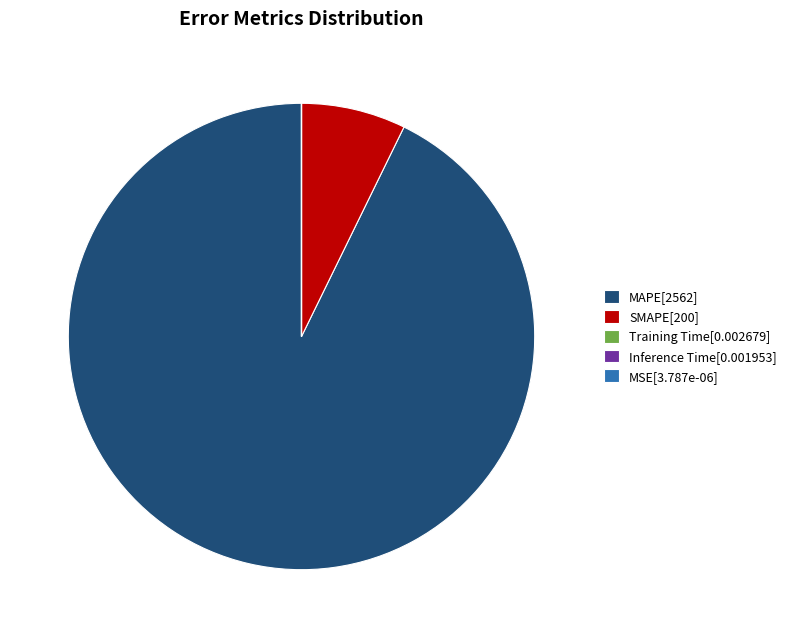

True or false: SMAPE[200] accounts for 19% of the total.

False